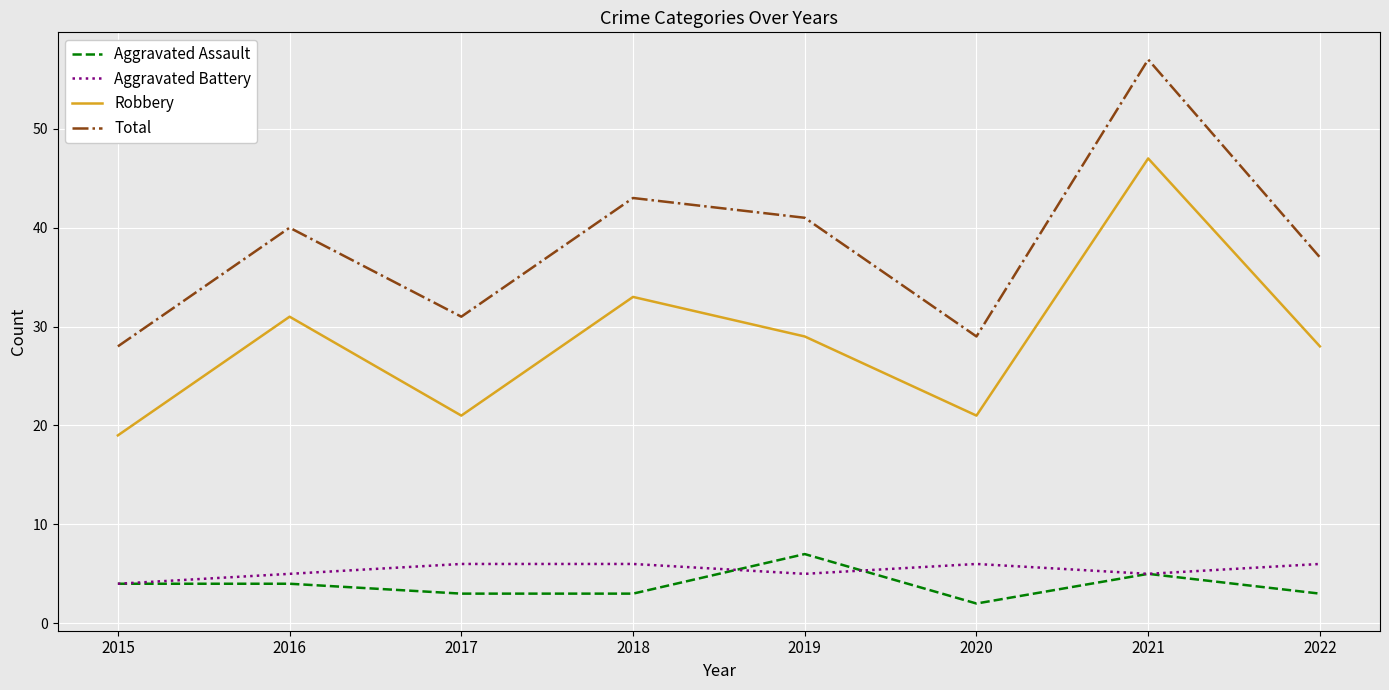

Between 2018 and 2022, which series saw the biggest shift?

Total